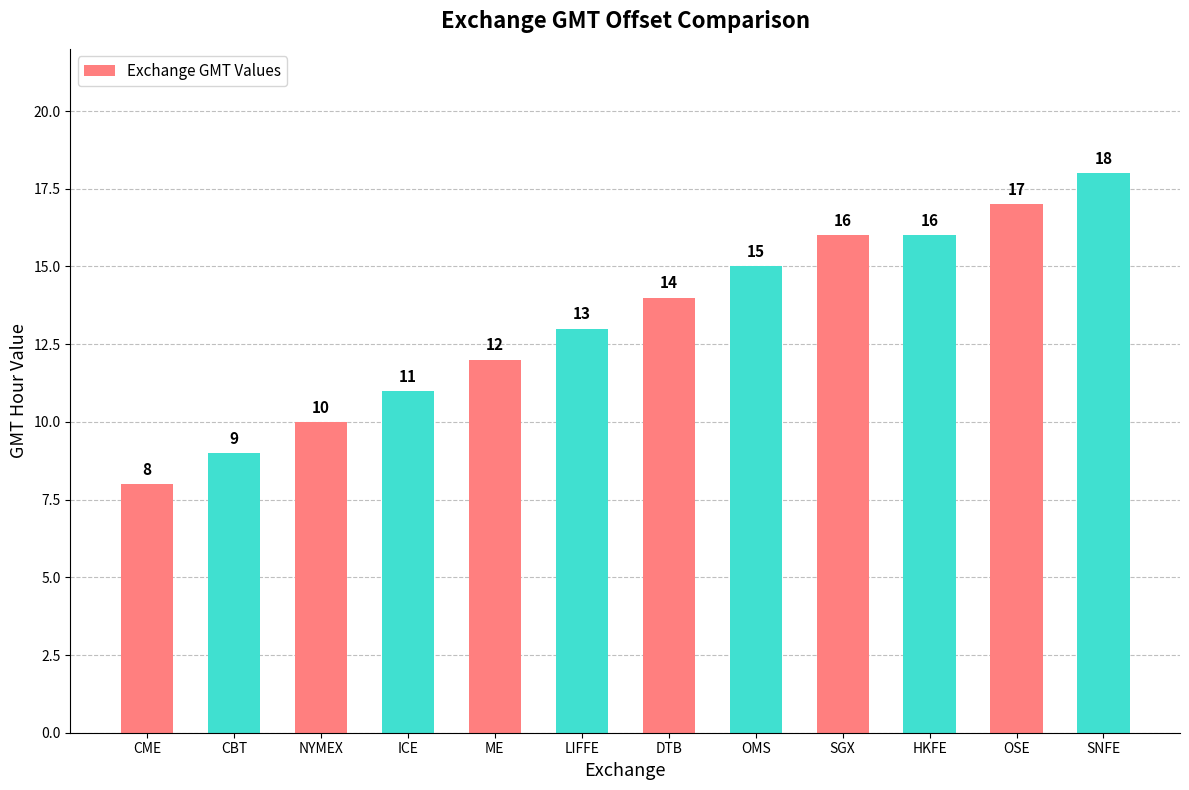

What is the change in value from OMS to HKFE?

+1